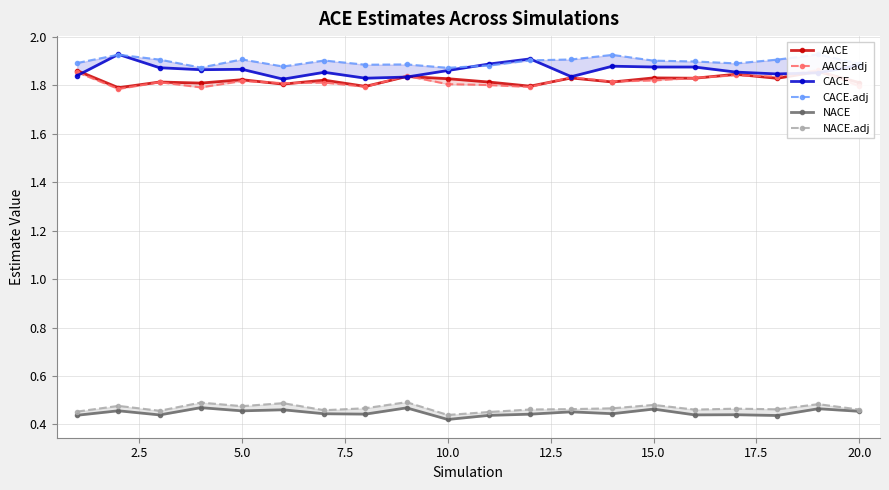

Read the NACE.adj value at 20.0.

0.5